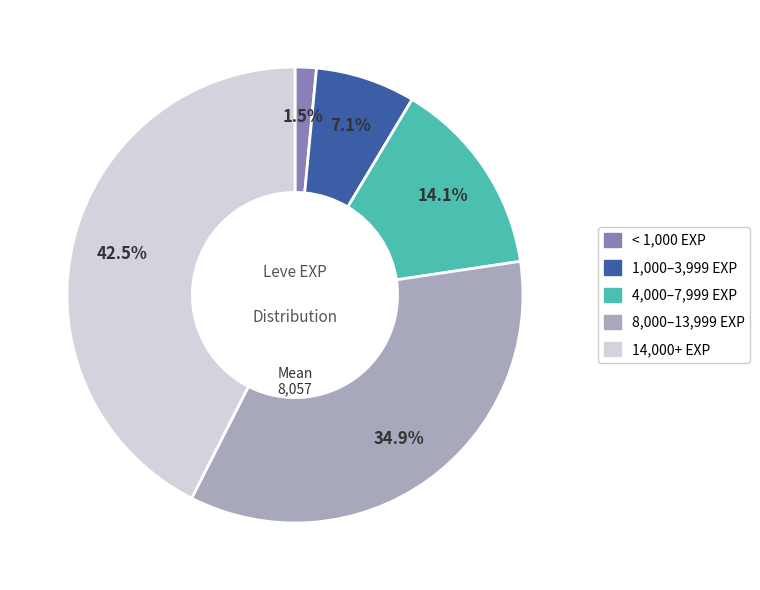

How many segments does this pie chart have?

5